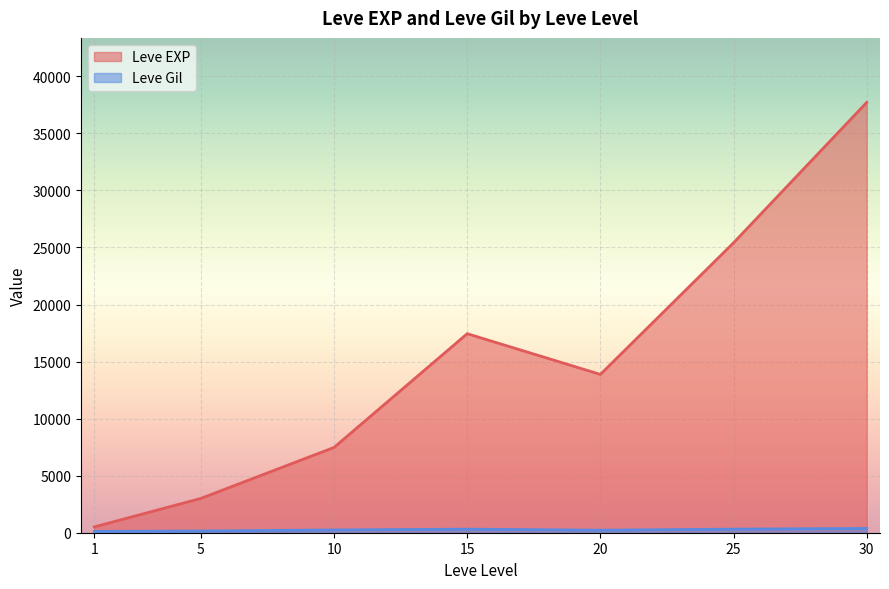

How many categories are shown in the chart?

7